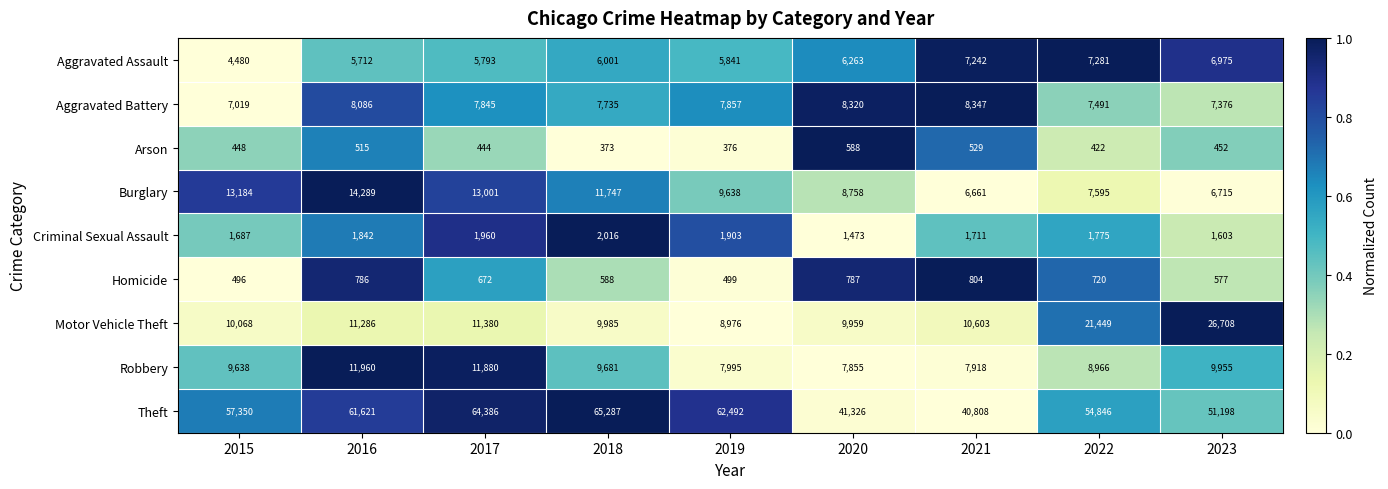

What is the total value across all series at 2022?

110545